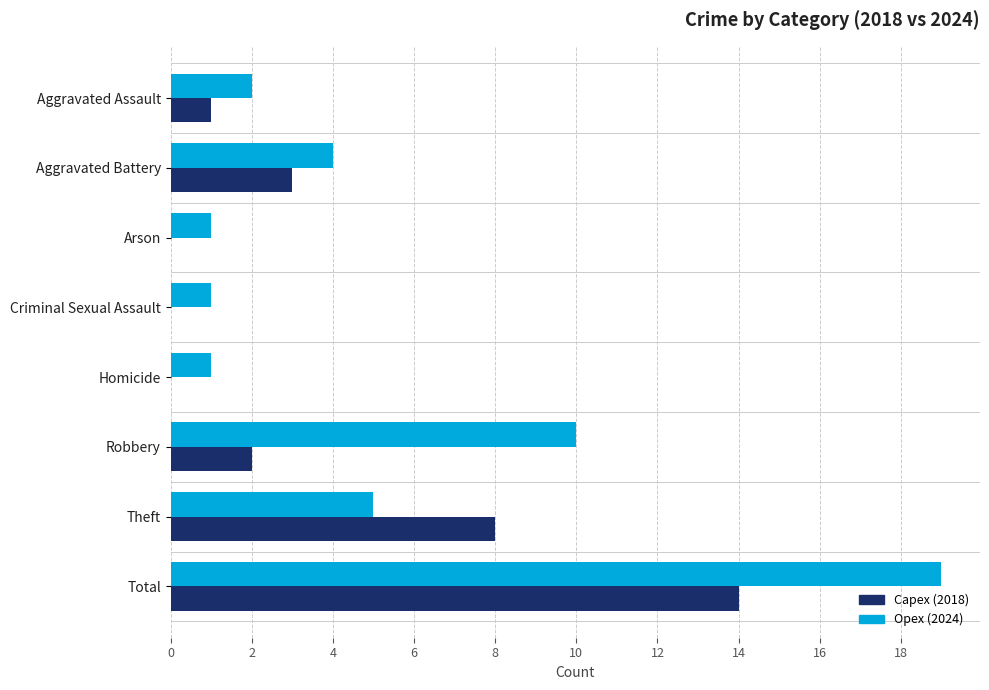

At which category is the sum across all series the highest?

Total